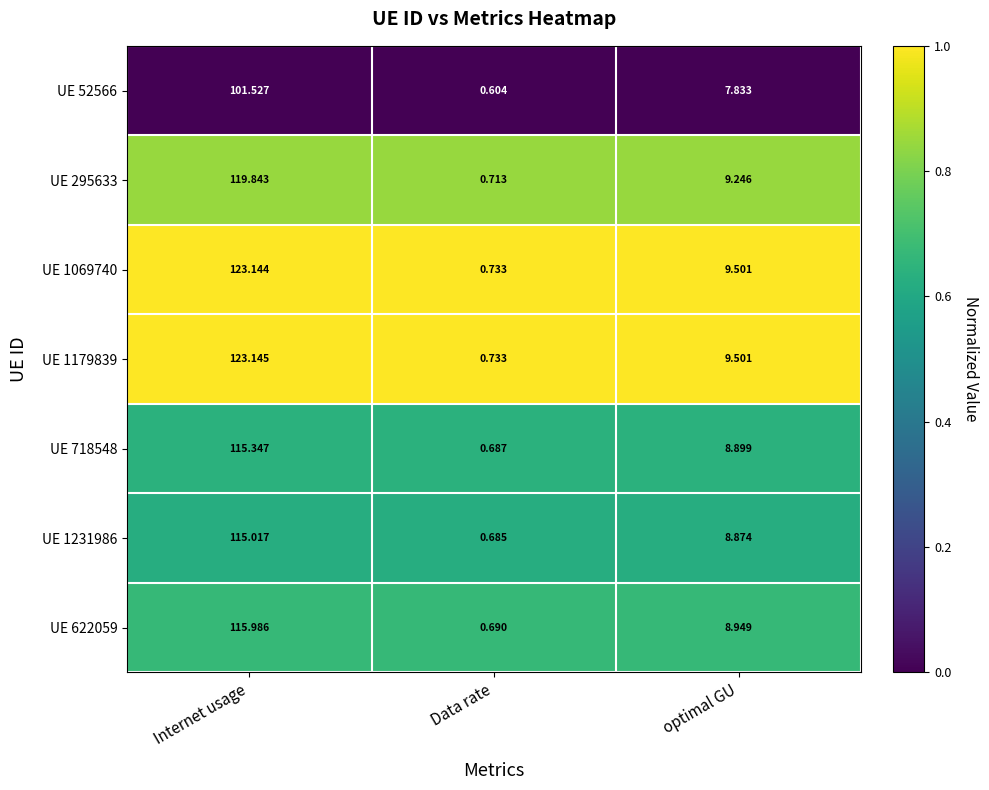

At which label does UE 1231986 first exceed 8?

Internet usage